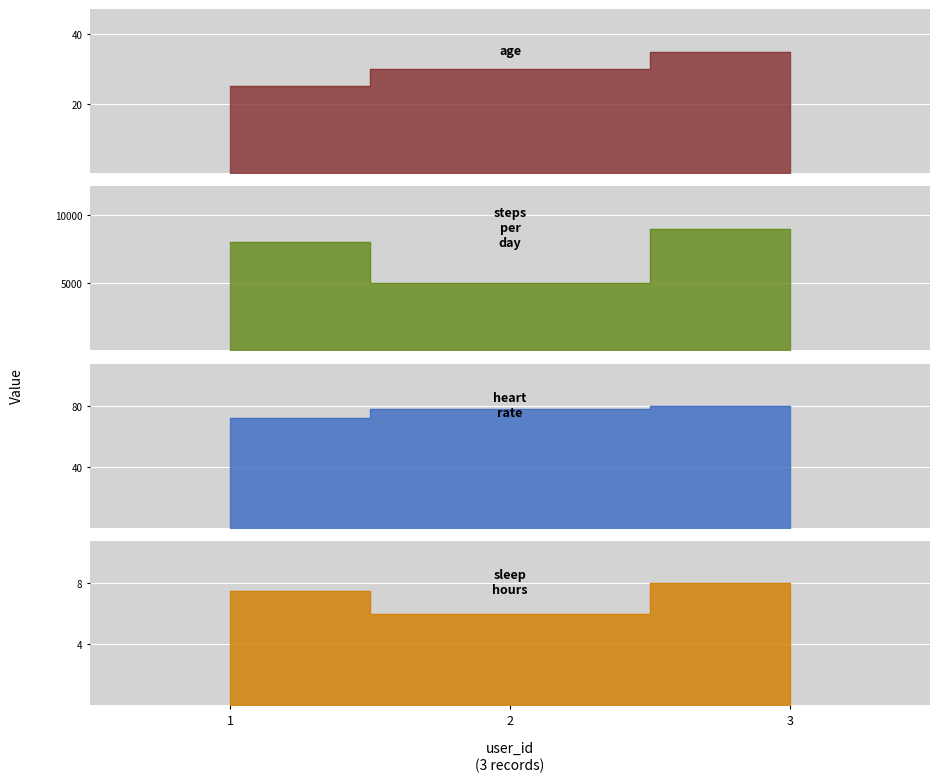

Is it true that age equals 35.0 at 3?

True